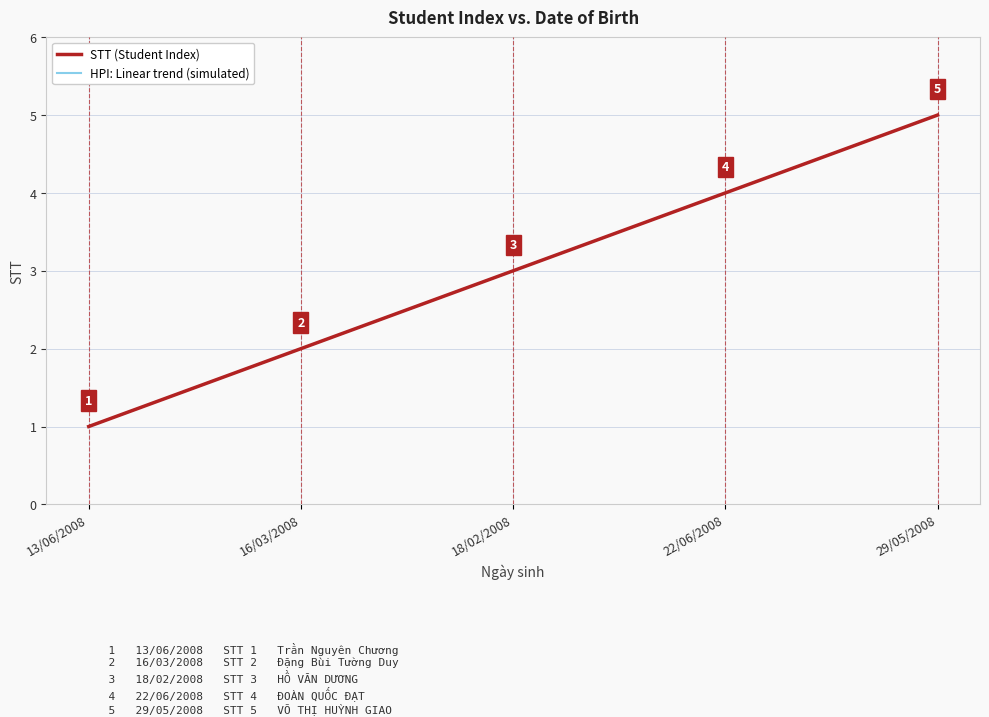

Does the chart display data point markers on the line(s)?

No